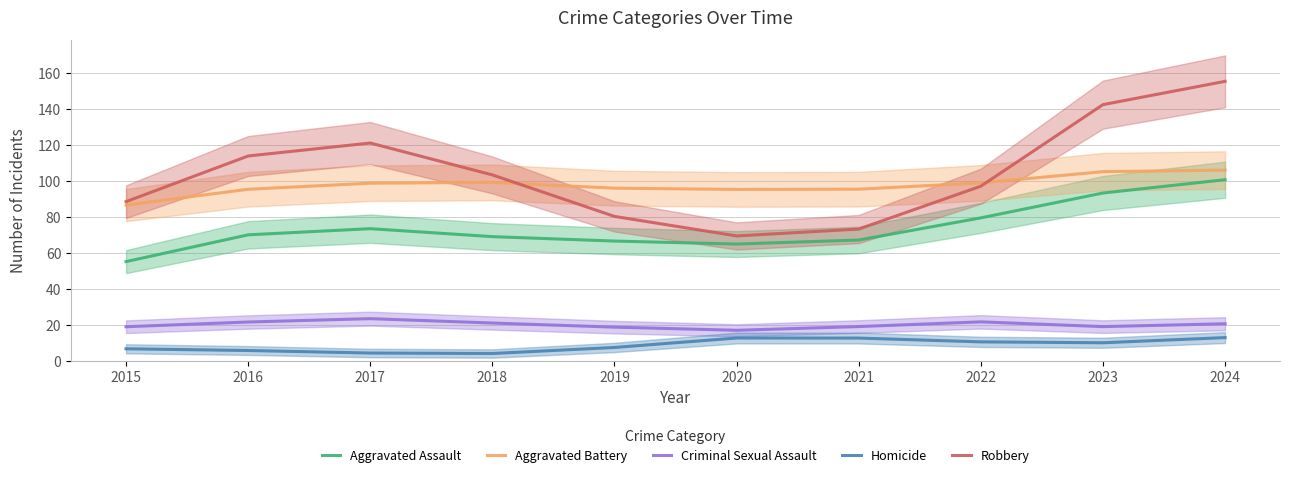

What is the difference between the maximum and second lowest values in the Aggravated Assault series?

35.8